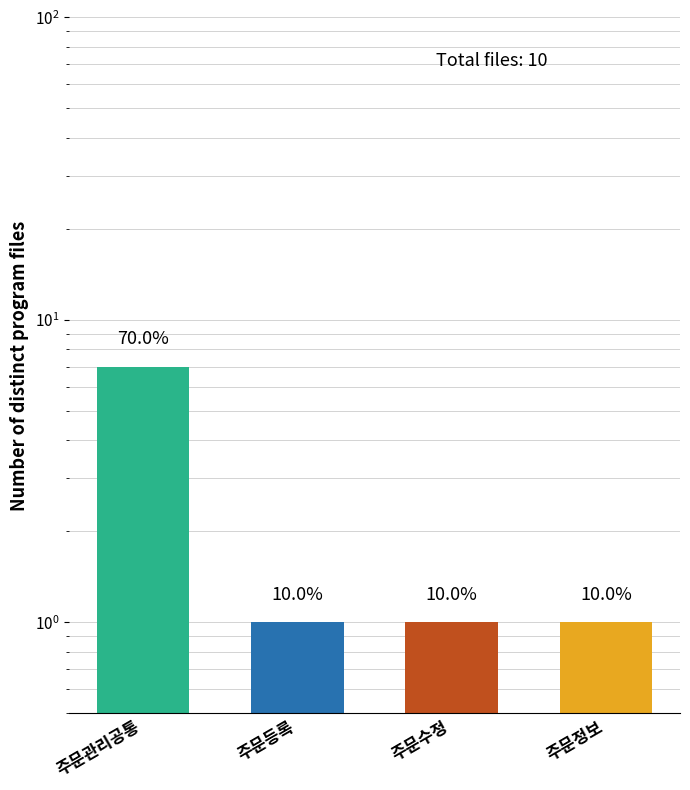

Reading left to right, transcribe all the data shown in this chart.

주문관리공통=7	주문등록=1	주문수정=1	주문정보=1